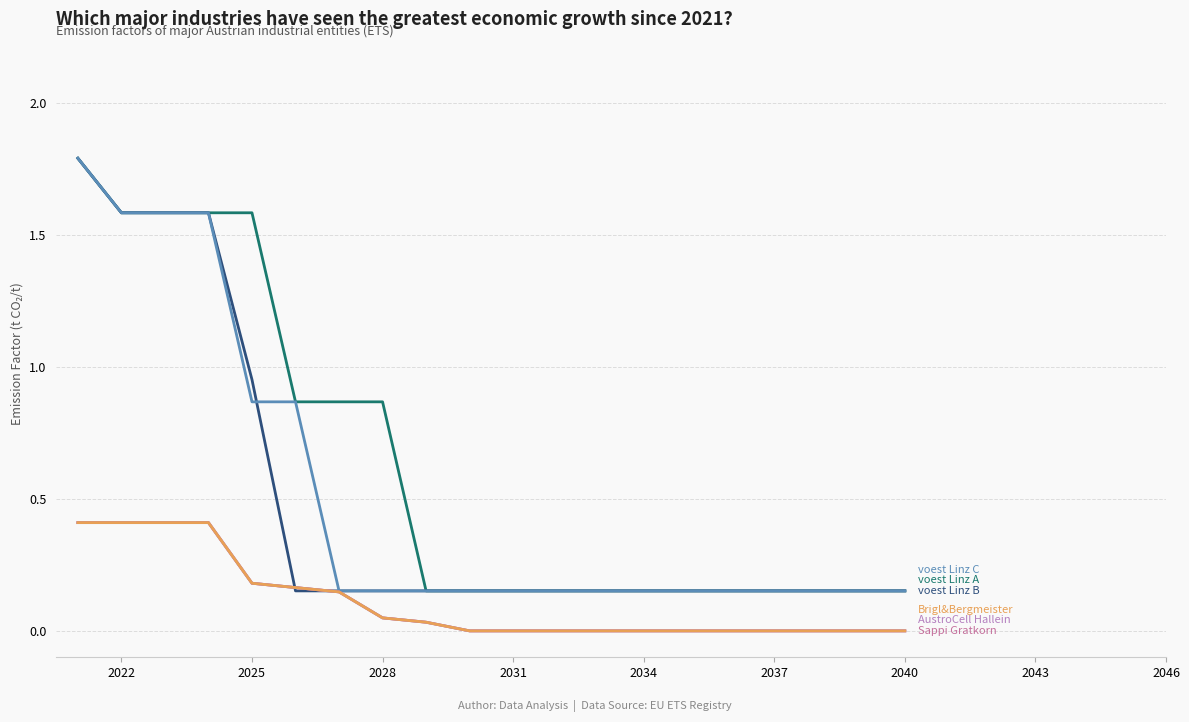

How many lines are shown in the chart?

6